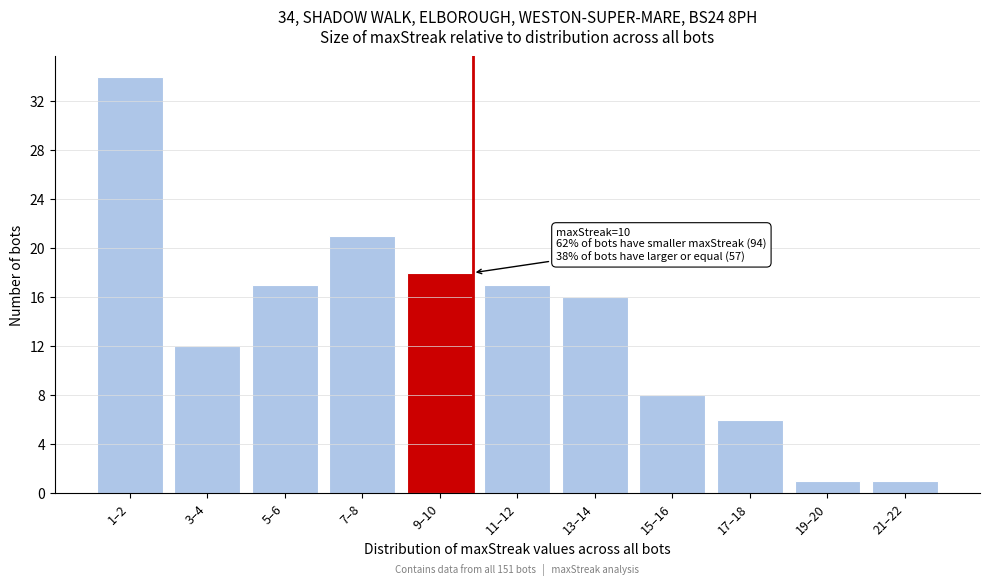

Reading left to right, transcribe all the data shown in this chart.

1–2=34	3–4=12	5–6=17	7–8=21	9–10=18	11–12=17	13–14=16	15–16=8	17–18=6	19–20=1	21–22=1